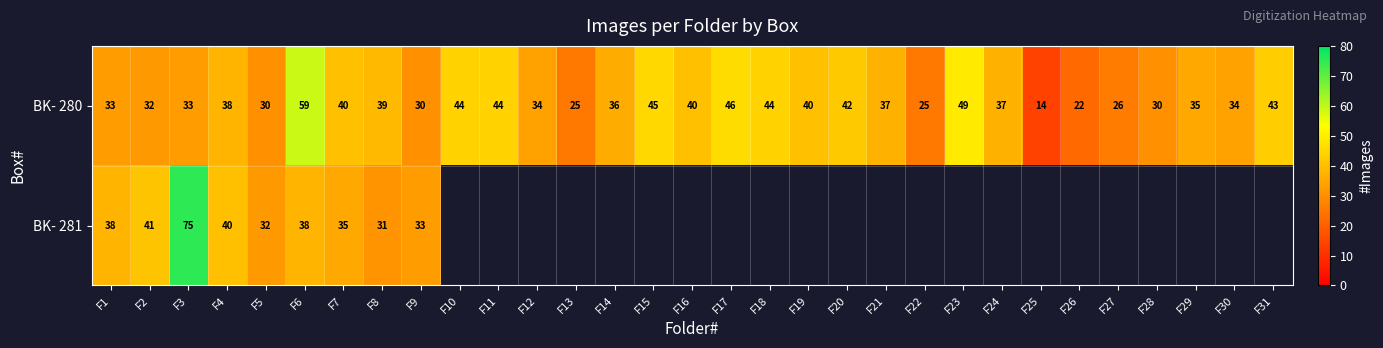

True or false: BK- 280 has a value of 44 at F11.

True